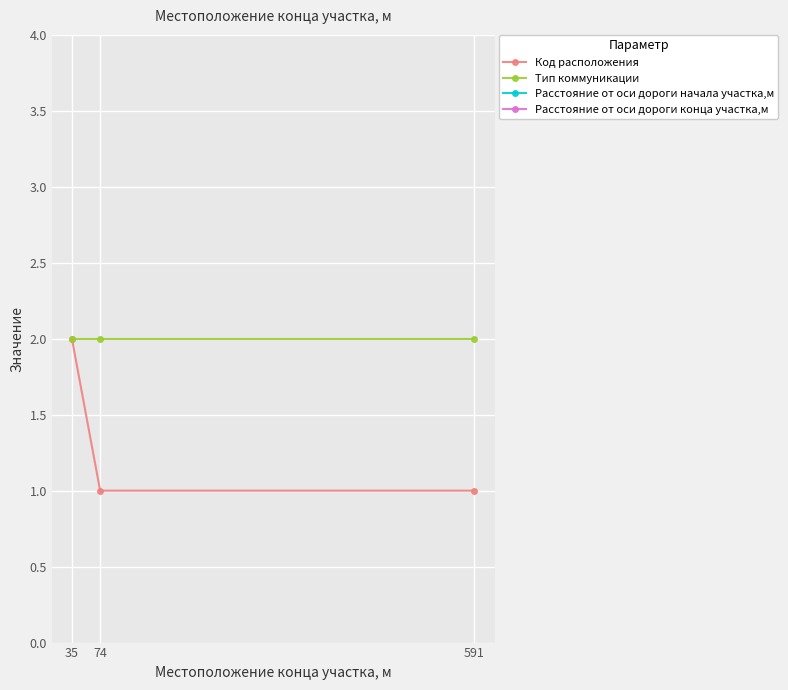

What is the value of the Расстояние от оси дороги конца участка,м point at the 2nd from the left?

10